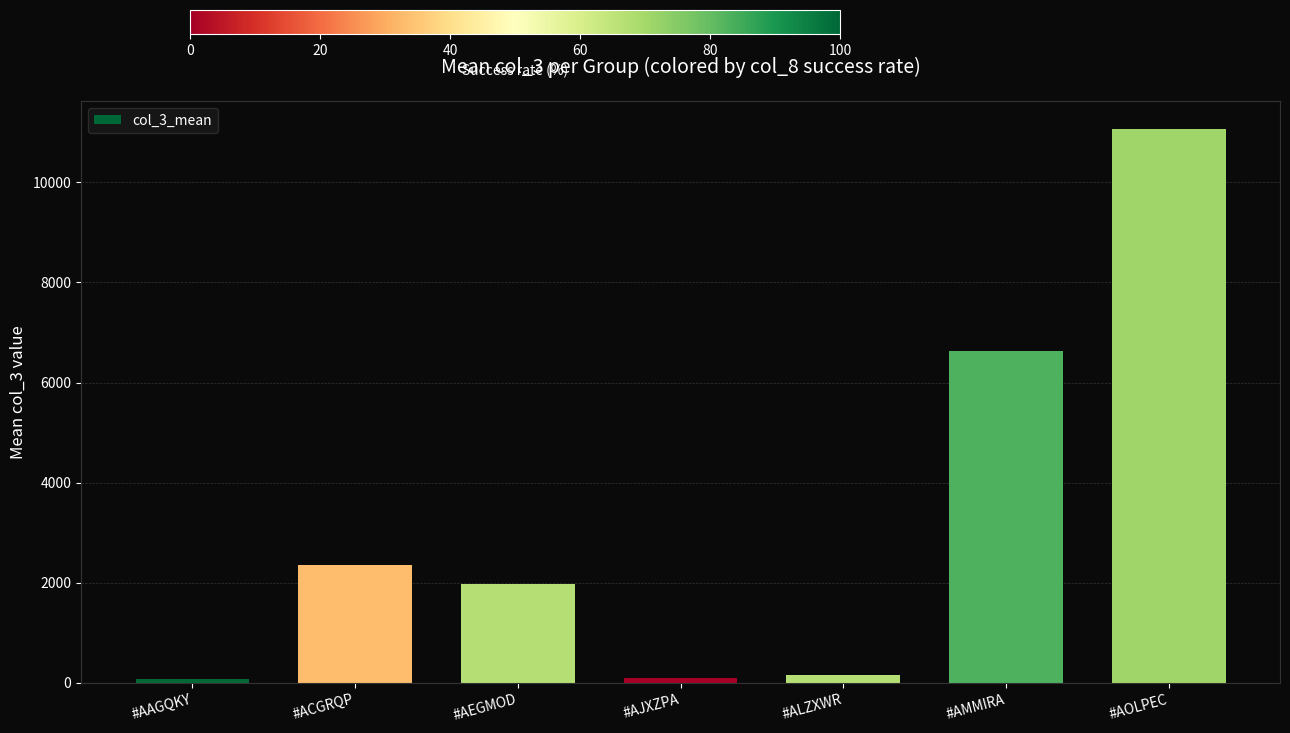

At which label does the data first exceed 1976?

#ACGRQP